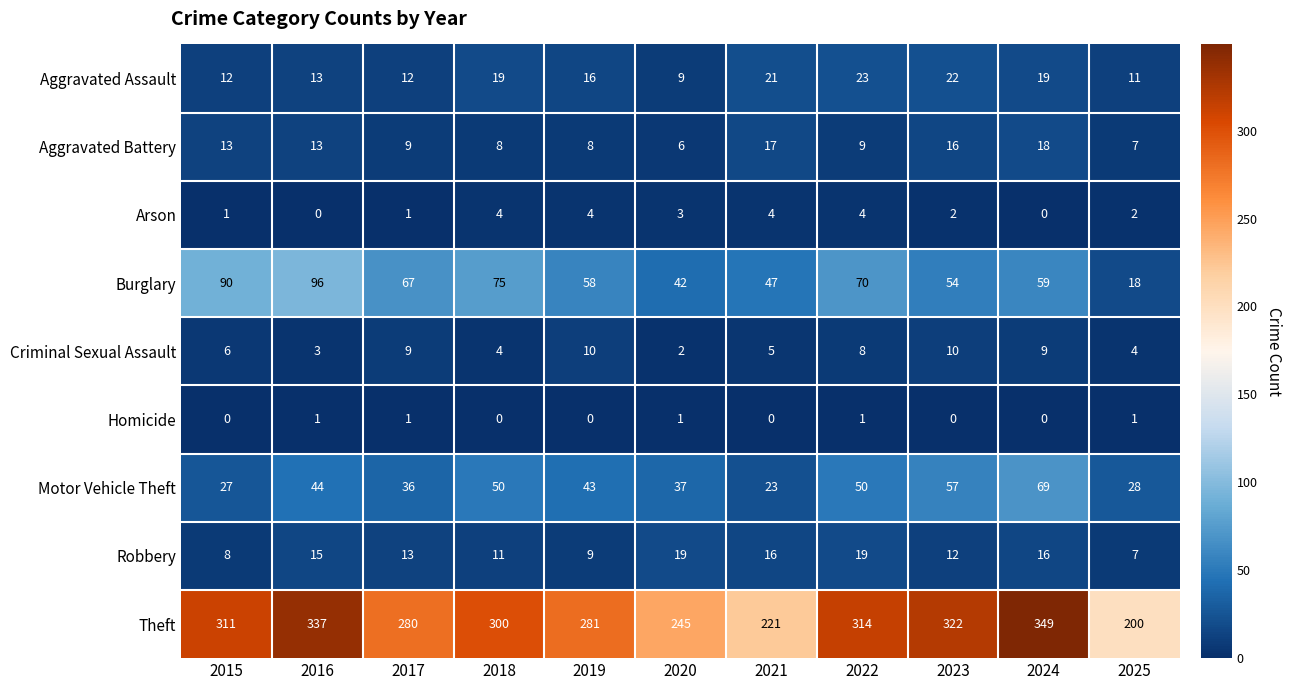

What is the approximate value of Aggravated Assault at 2015, to the nearest 5?

10